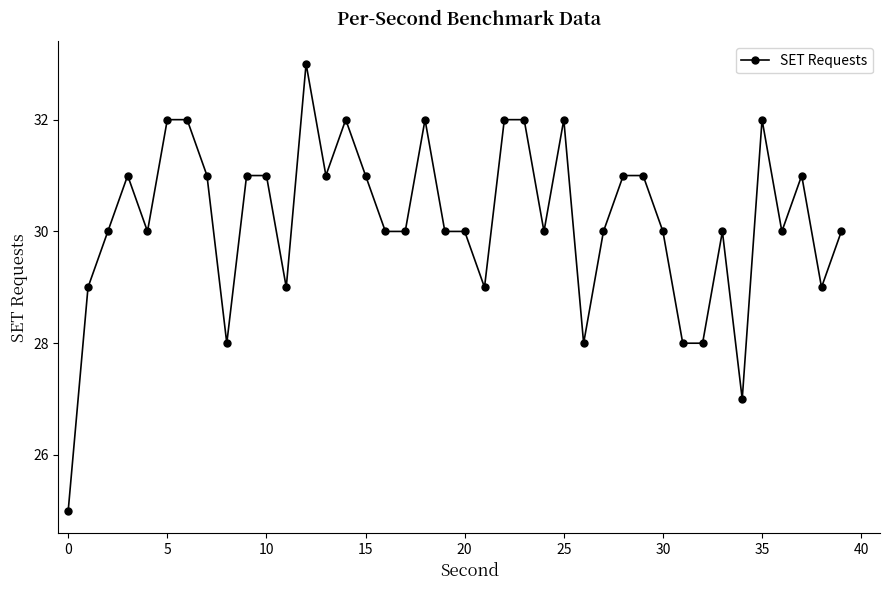

What is the sum of all values?

1208